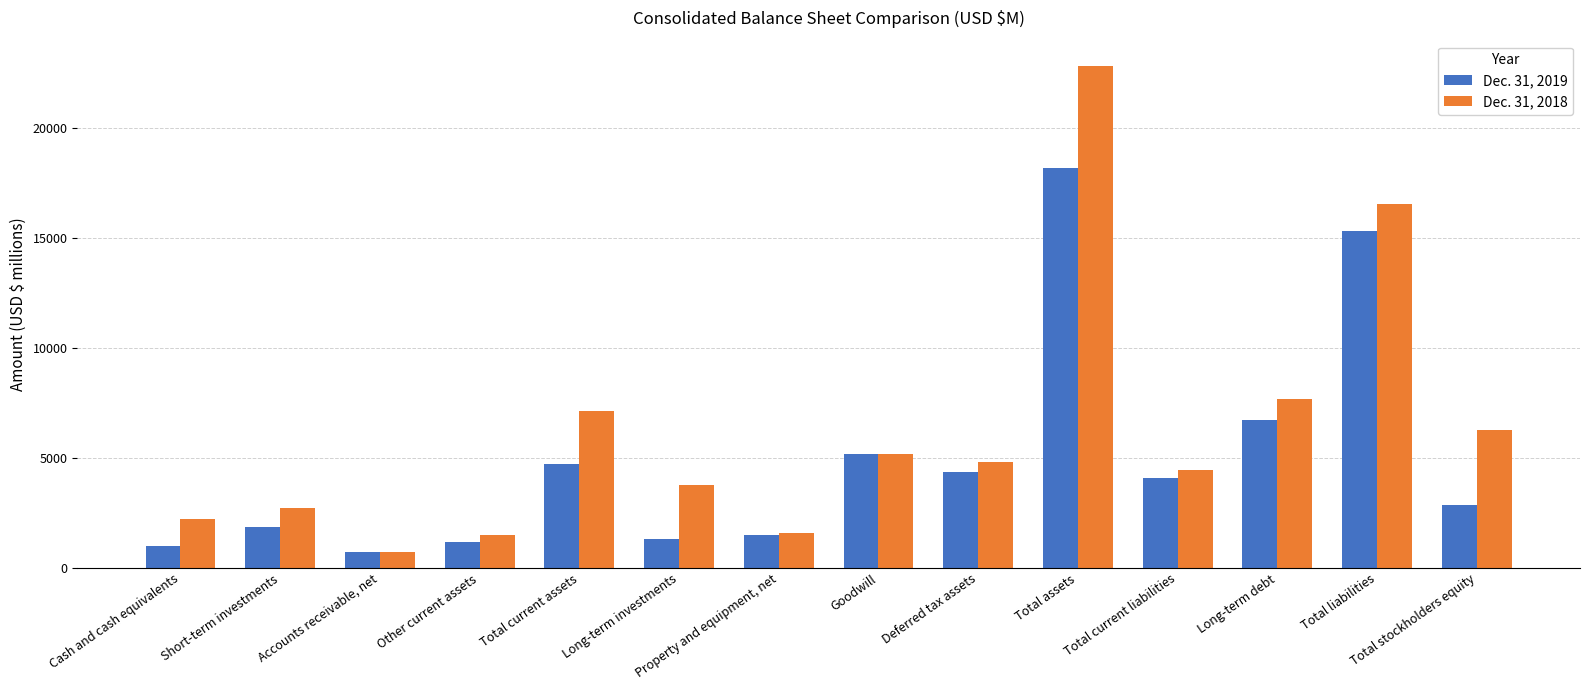

Which label corresponds to the largest value in the chart?

Total assets